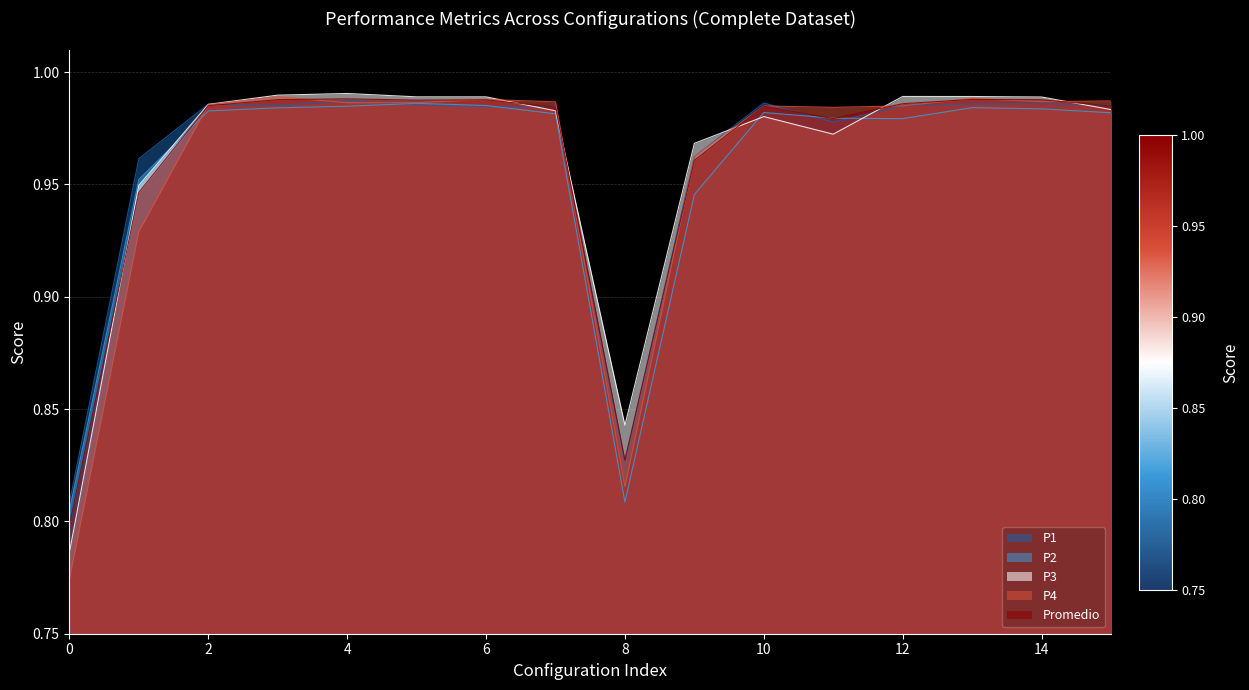

Does the chart display data point markers on the line(s)?

No